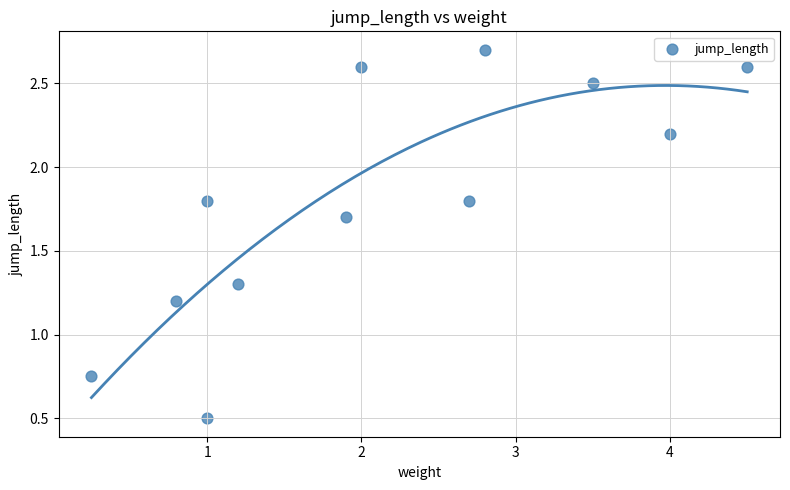

What is the average Y value?

1.8